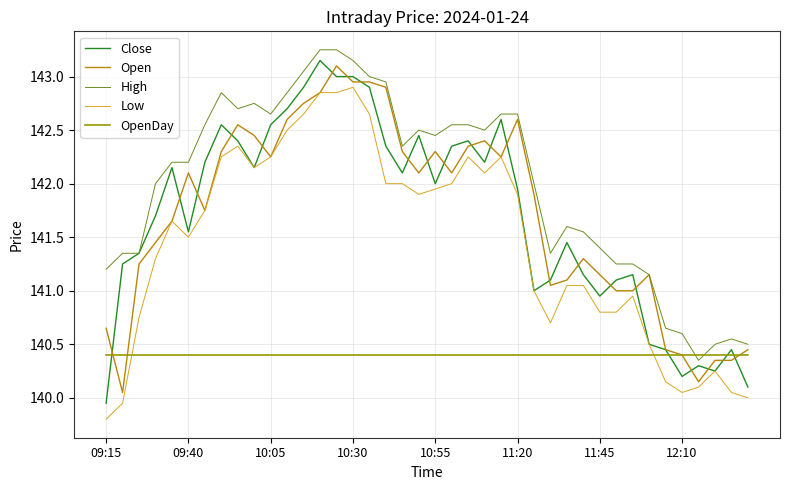

How many lines are shown in the chart?

5